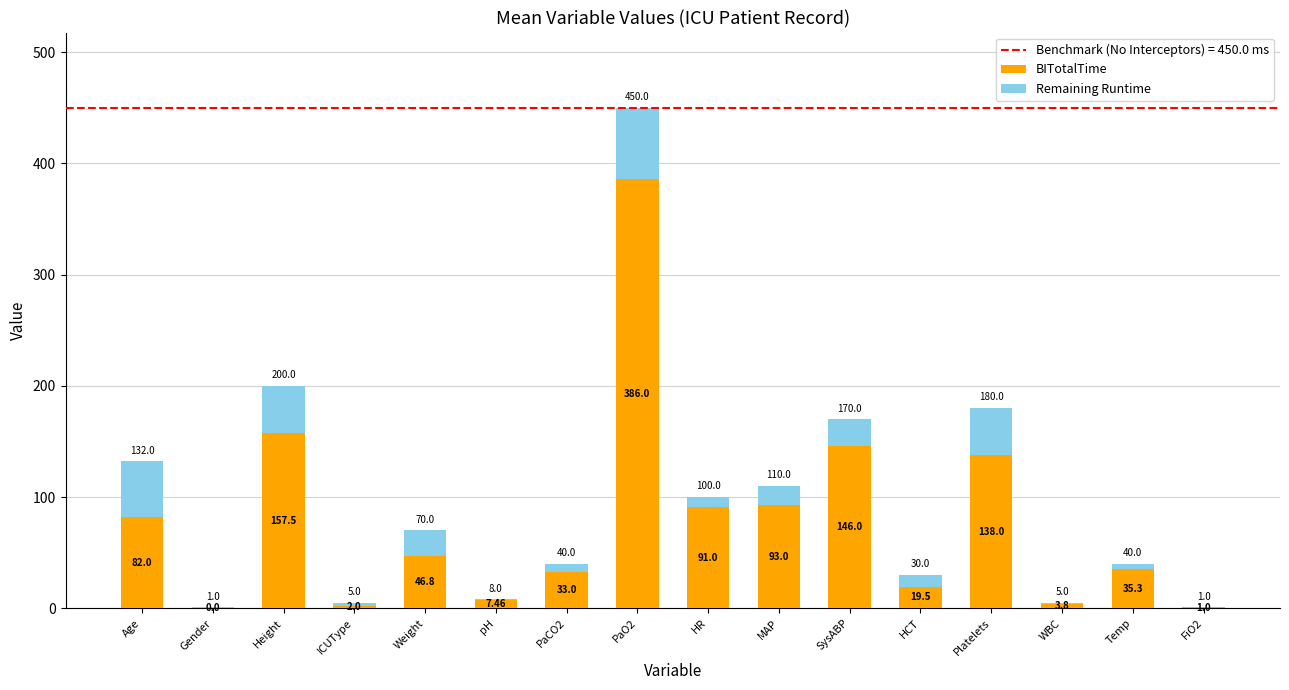

What is the average value of the BITotalTime series?

77.6